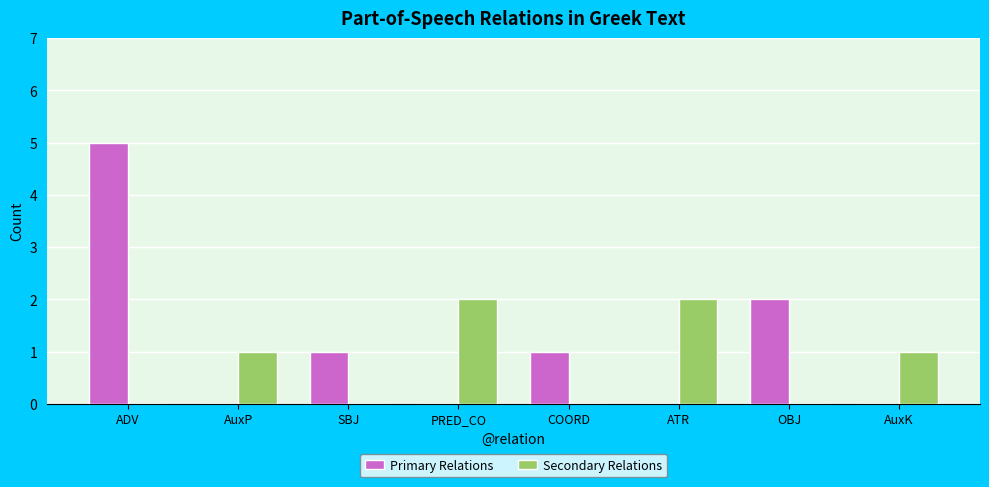

Which series has the largest total across all categories?

Primary Relations